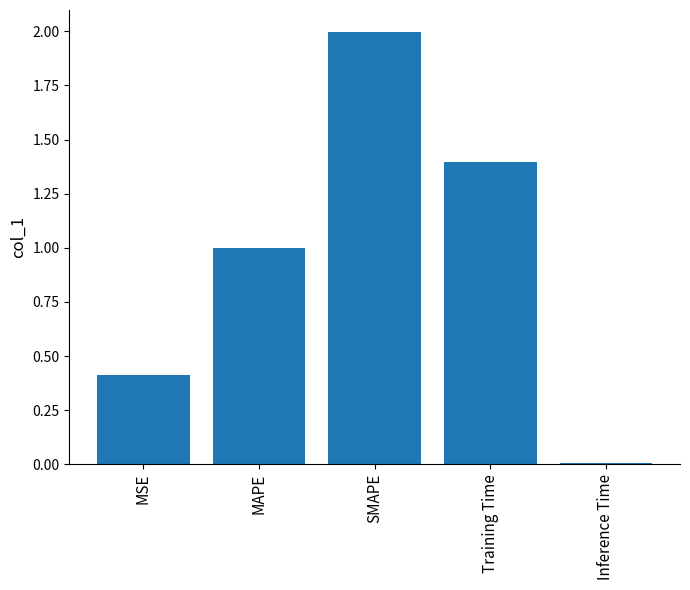

The value at Training Time is 0.6. True or false?

False